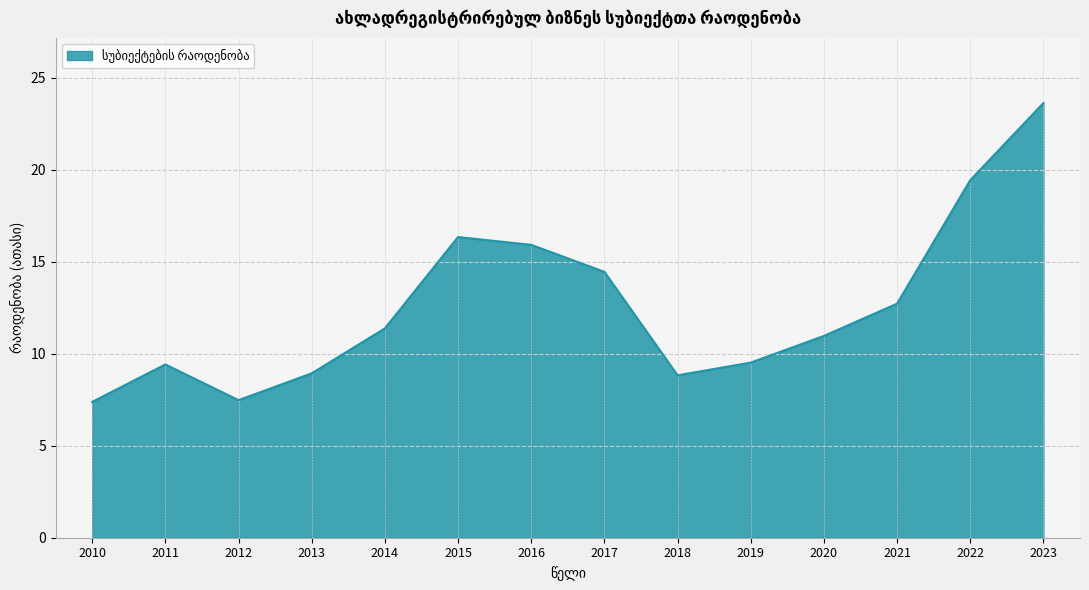

Approximately how many times larger is the value at 2022 compared to 2023?

0.8